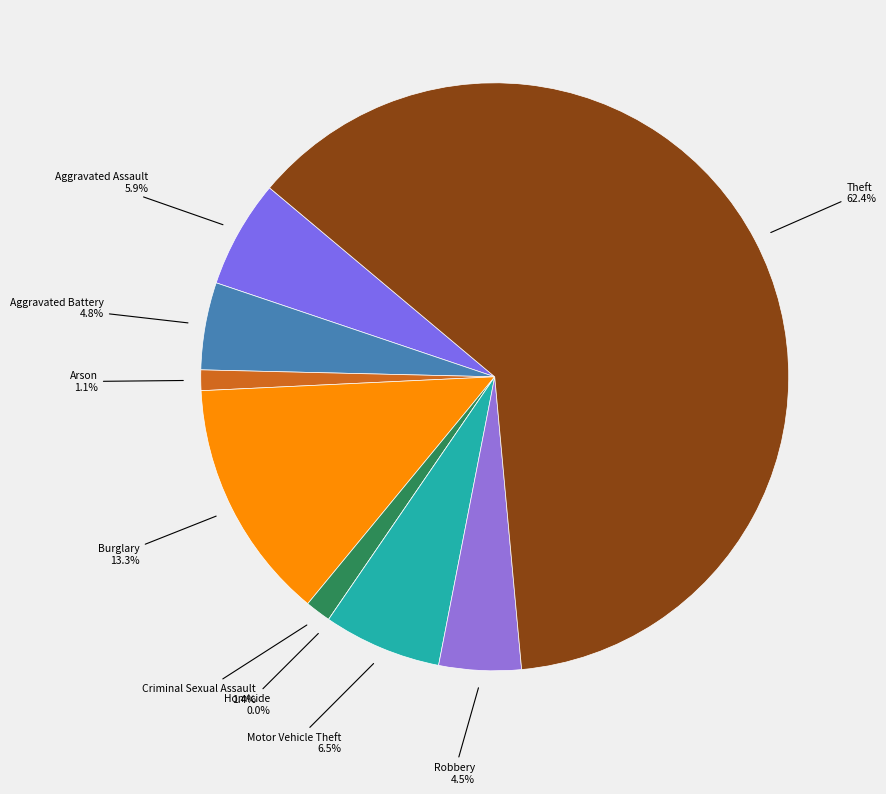

How many slices are in this pie chart?

9